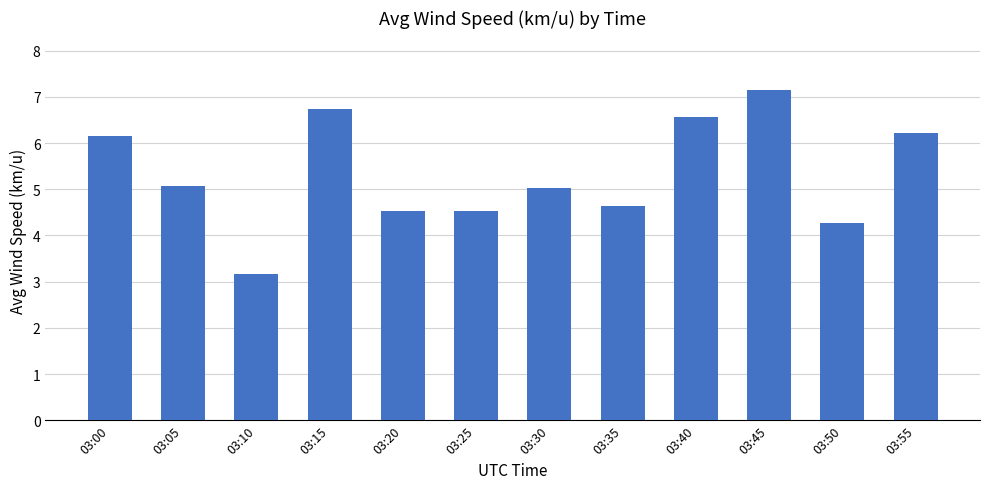

Which label corresponds to the largest value in the chart?

03:45